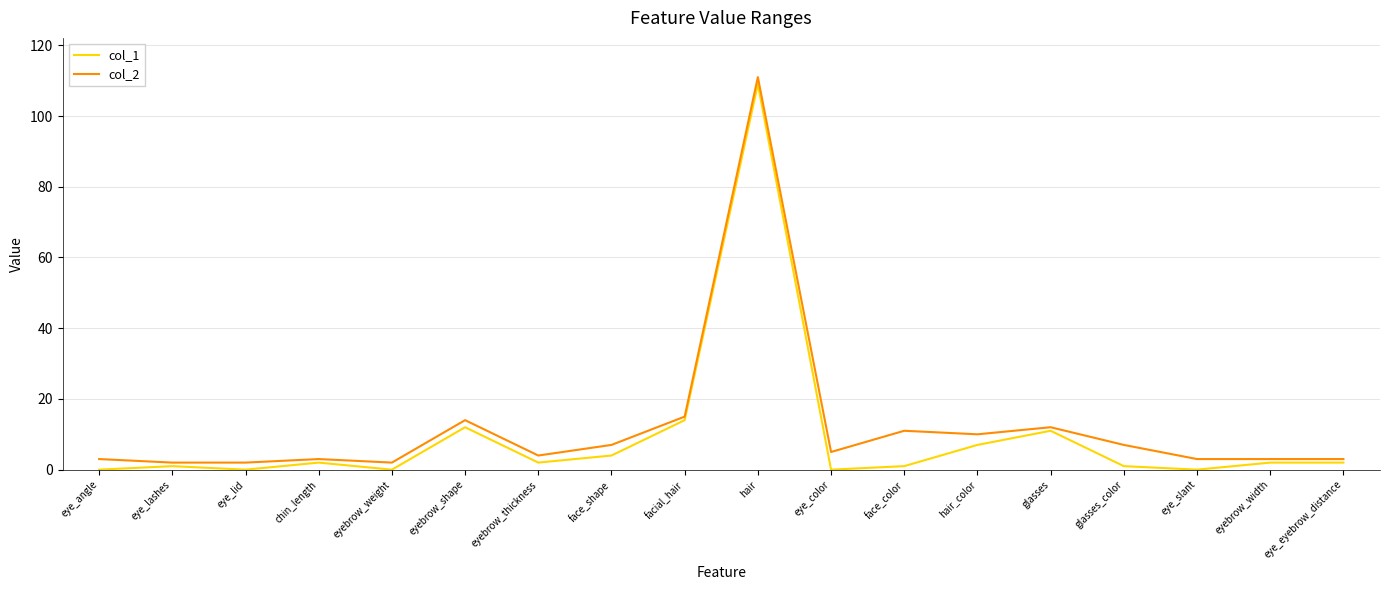

At which category is the sum across all series the highest?

hair